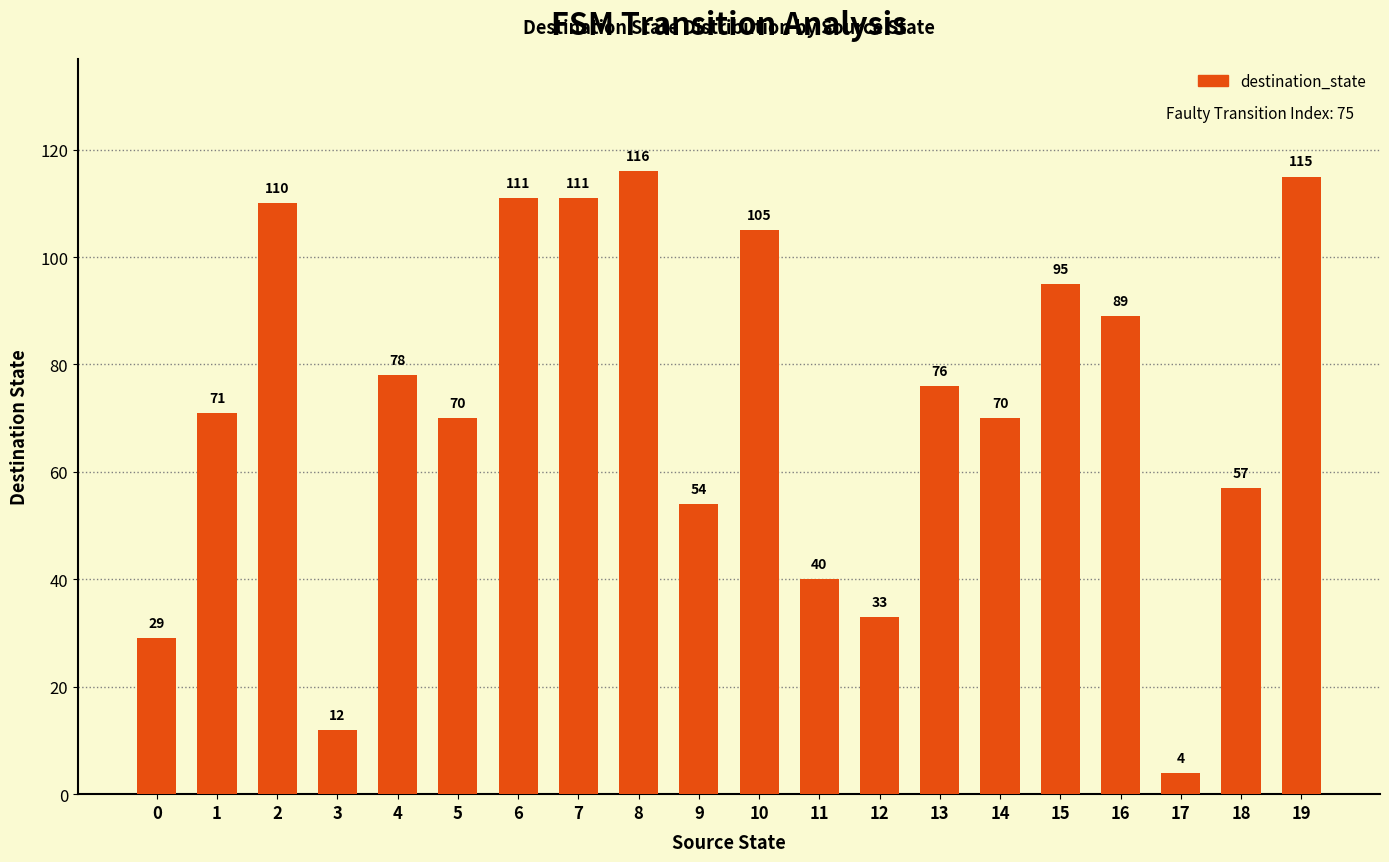

At which category does the chart reach its minimum across all series?

17